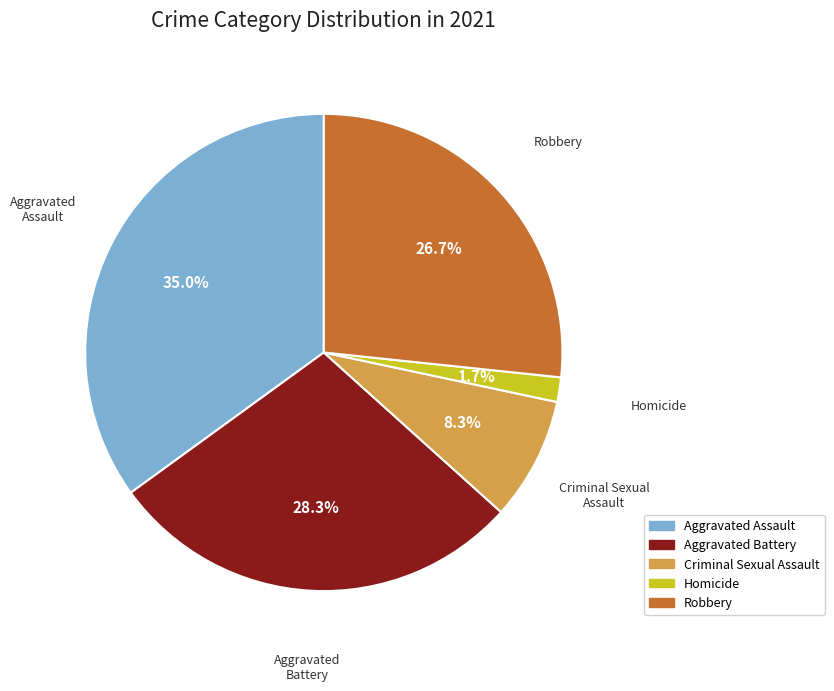

What percentage is the Robbery slice, to the nearest percent?

27%